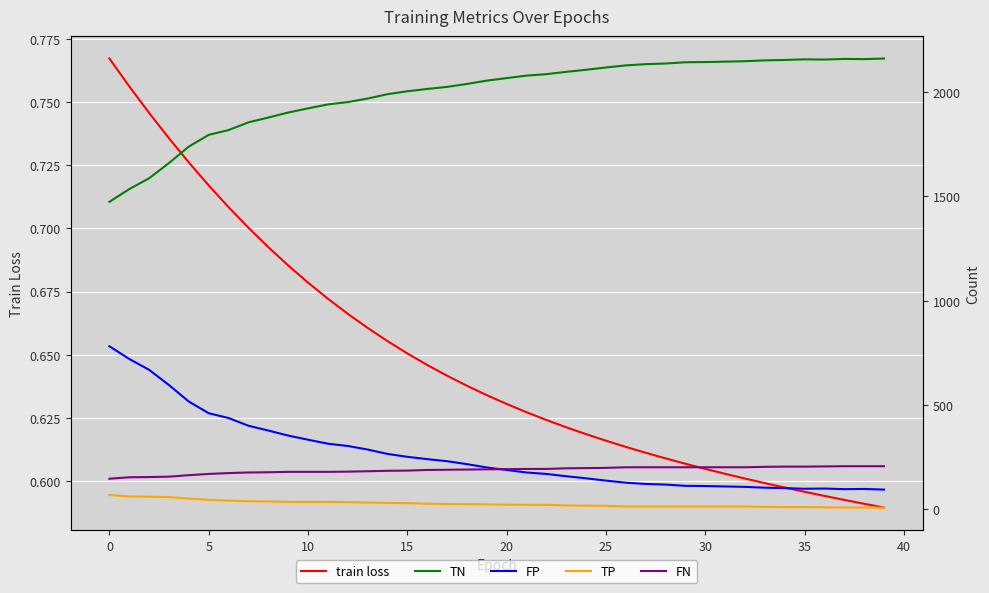

How many lines are shown in the chart?

5